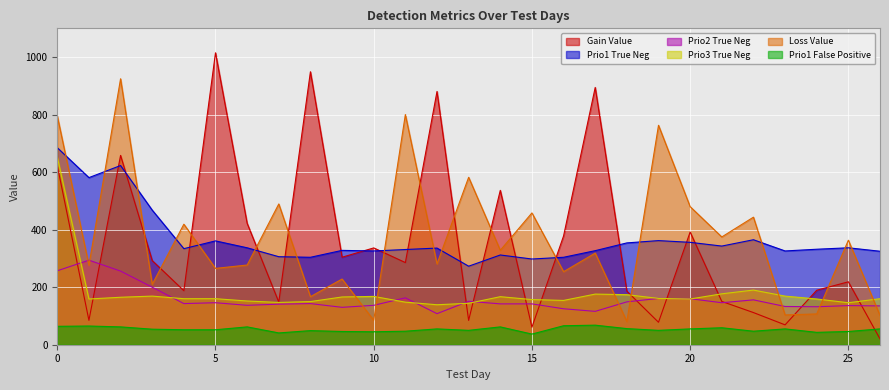

True or false: prio1_true_neg and loss_value cross at least once.

True